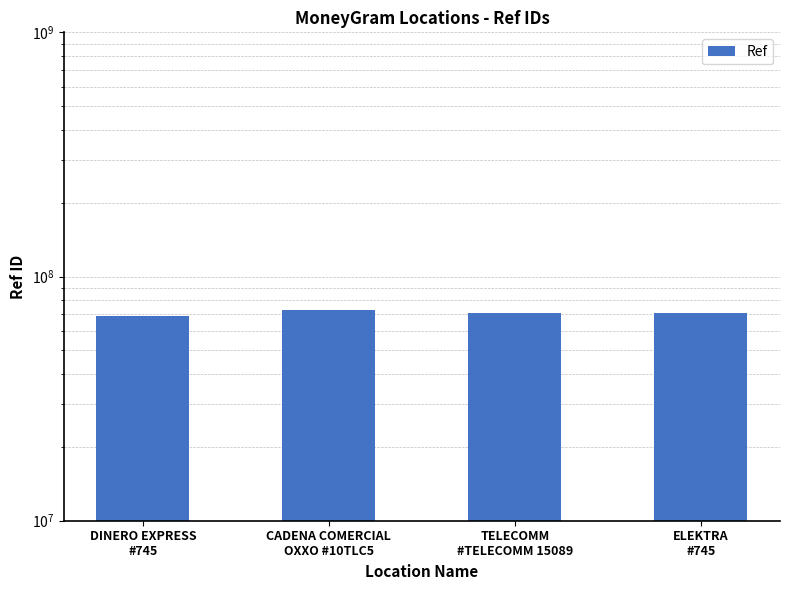

At which label is the value closest to 70808109?

TELECOMM
#TELECOMM 15089